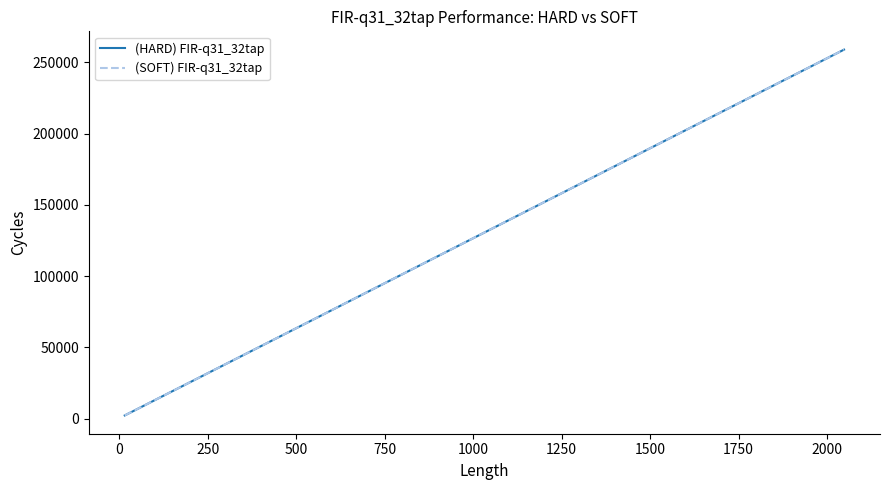

What is the greatest value displayed?

258845